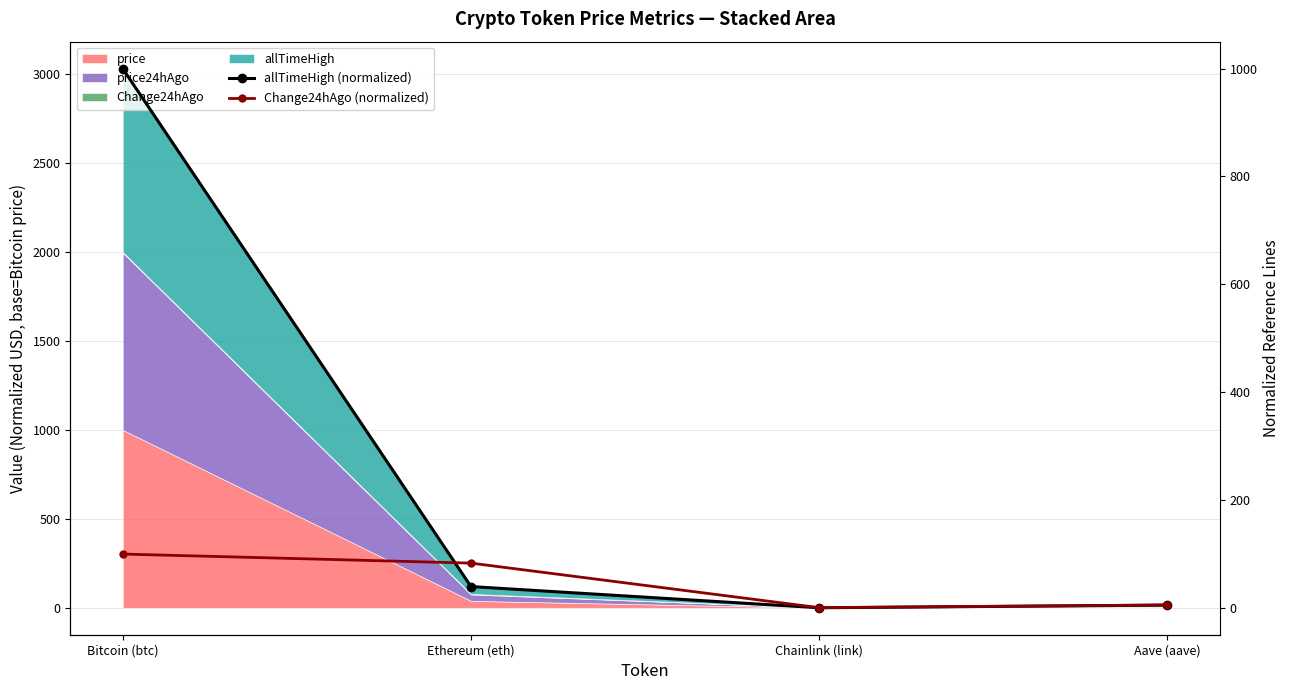

List the labels in order of allTimeHigh (normalized) value, largest first.

Bitcoin (btc), Ethereum (eth), Aave (aave), Chainlink (link)